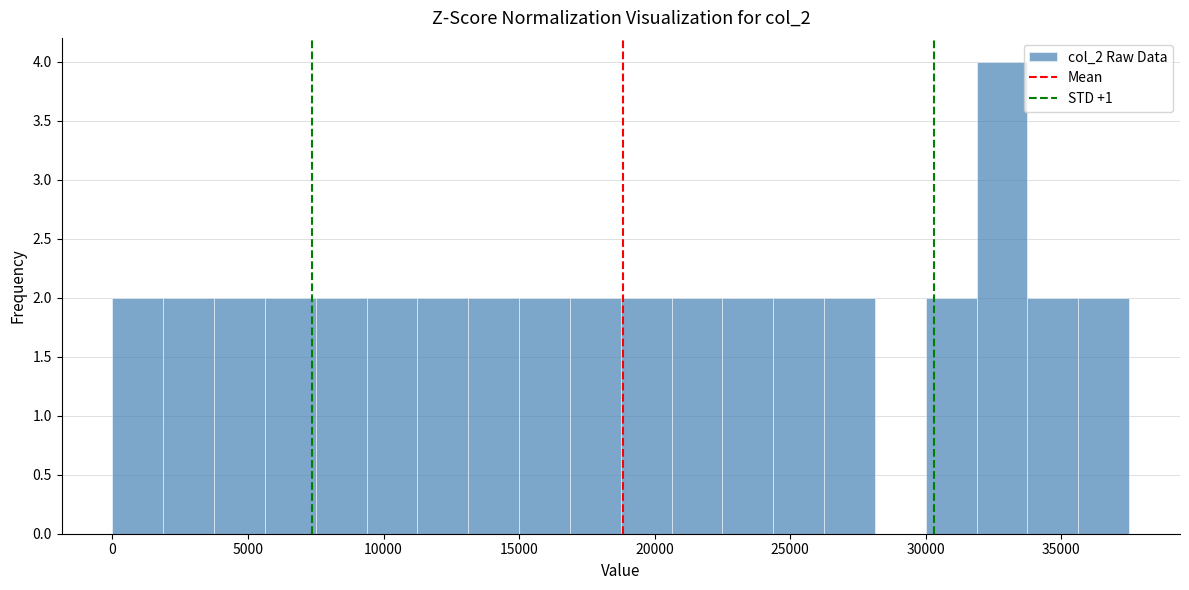

Read against the x-axis, roughly where is the centre of the tallest bar?

33000